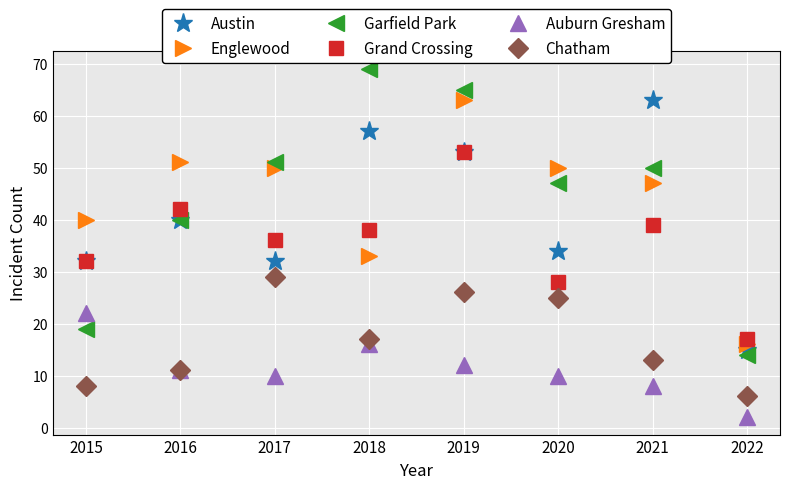

What is the difference between the Auburn Gresham values at 2015 and 2022?

20